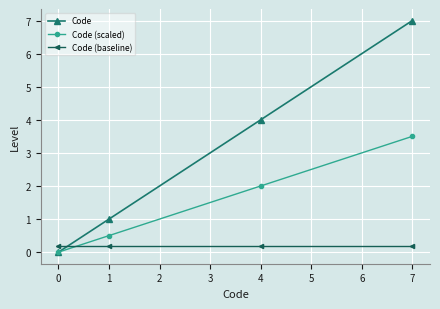

The value of Code (baseline) at 0 is 0.2. True or false?

True